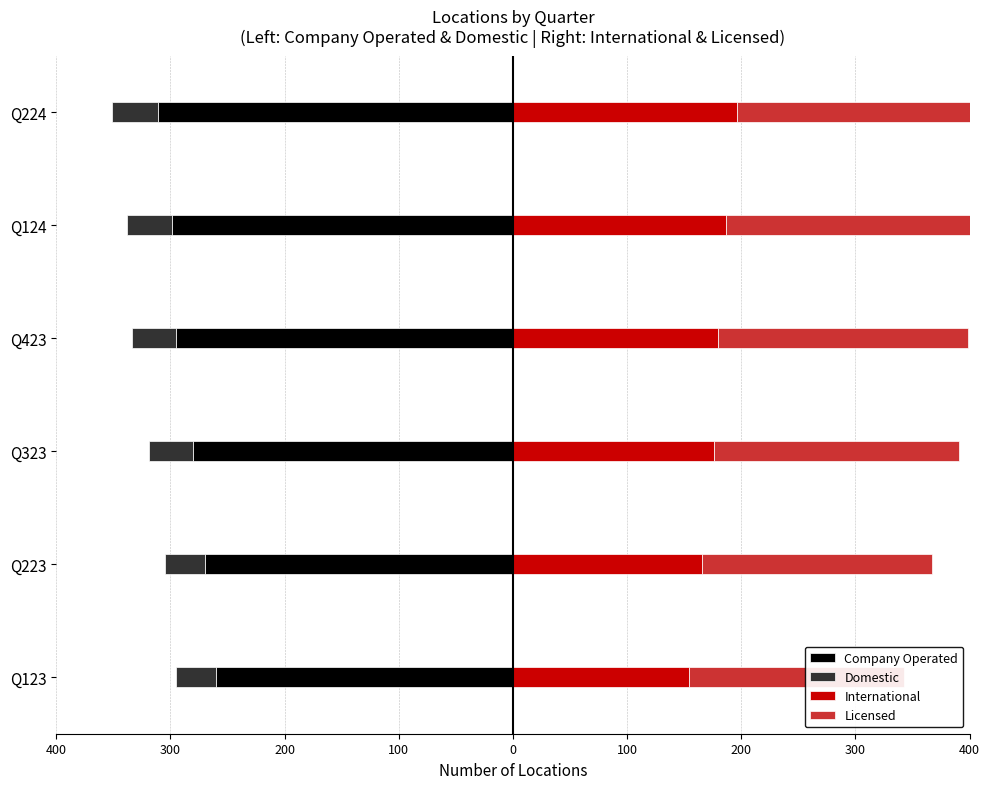

Which series has the widest spread of values?

Company Operated